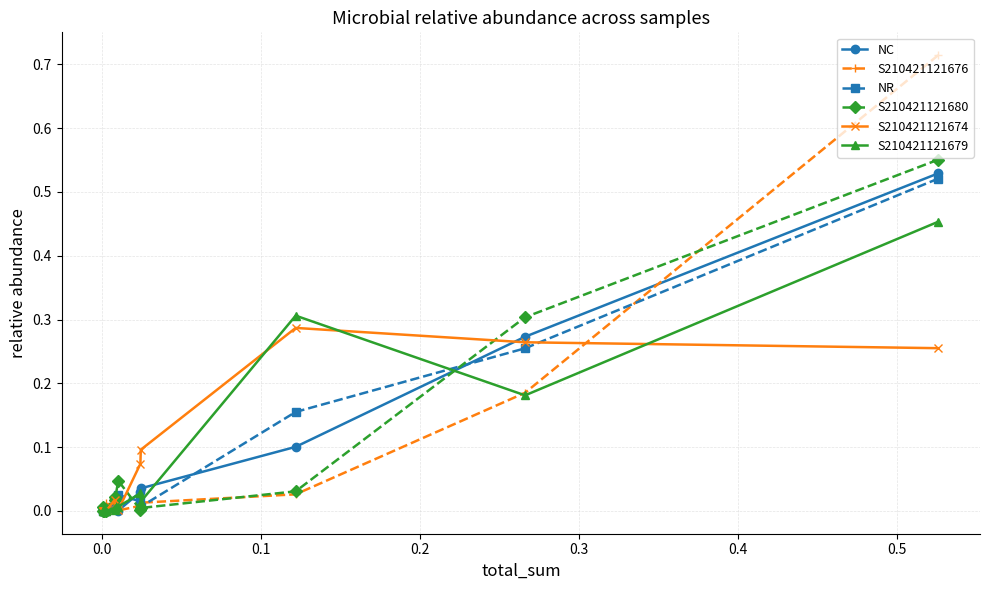

What is the highest value of the S210421121679 series?

0.5